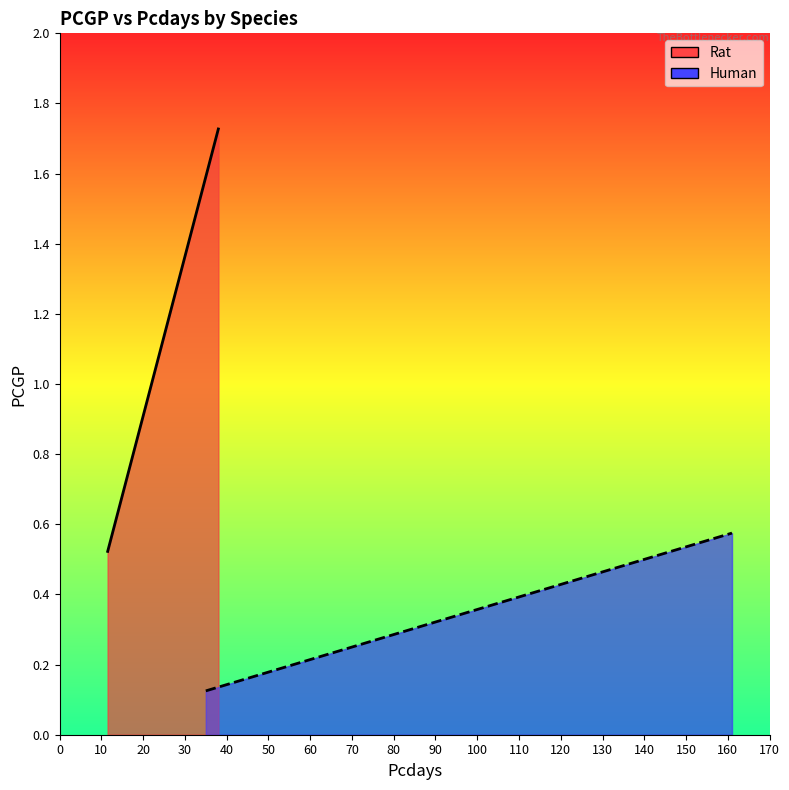

What is the maximum value shown in the chart?

1.7